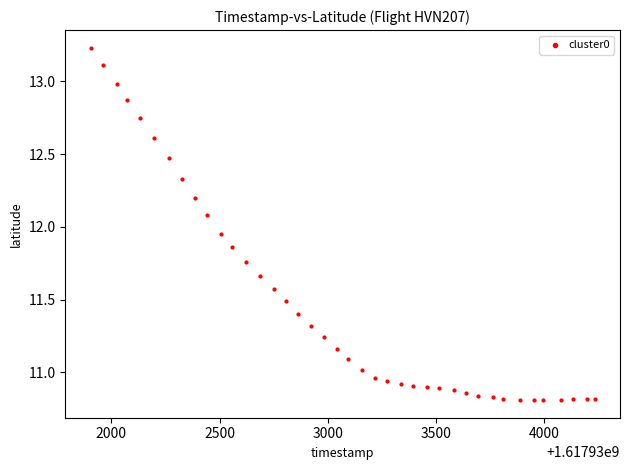

What is the range of X values (max minus min)?

2330.0